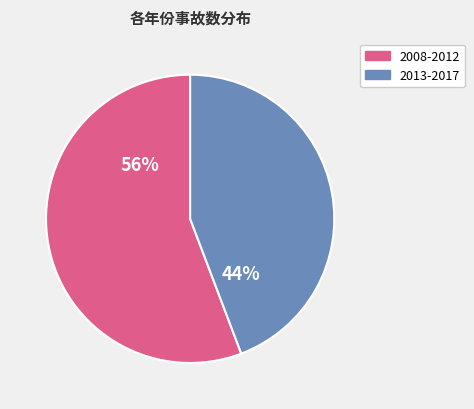

To the nearest percent, what is the difference between the largest and smallest slice percentages?

12%